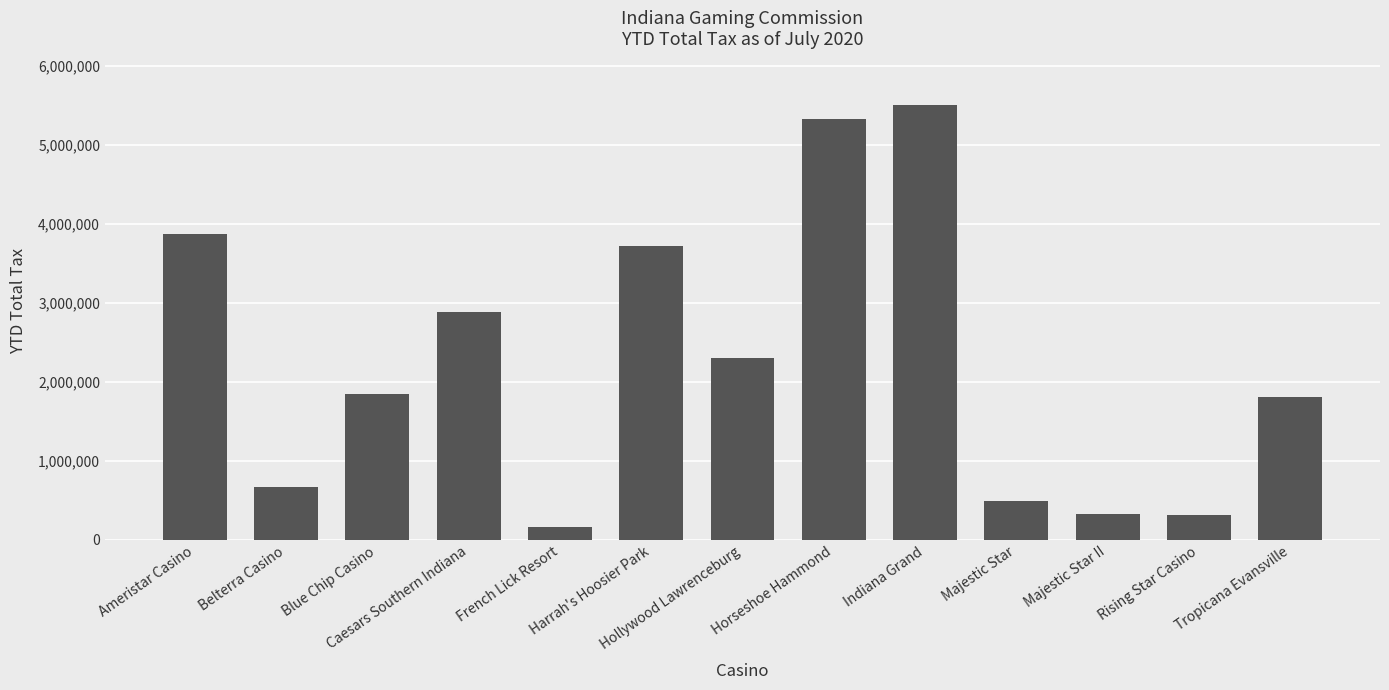

At which label does the data first exceed 1854266?

Ameristar Casino